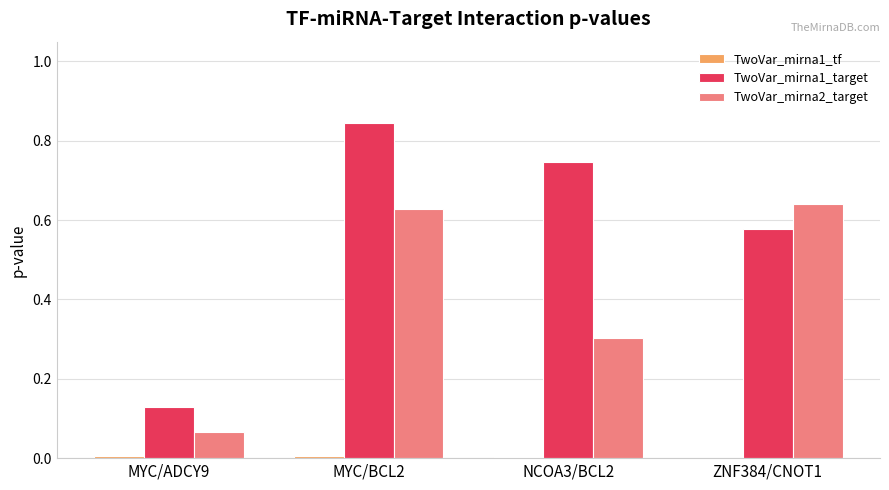

Count the TwoVar_mirna1_target values in the range 0 to 1.

4